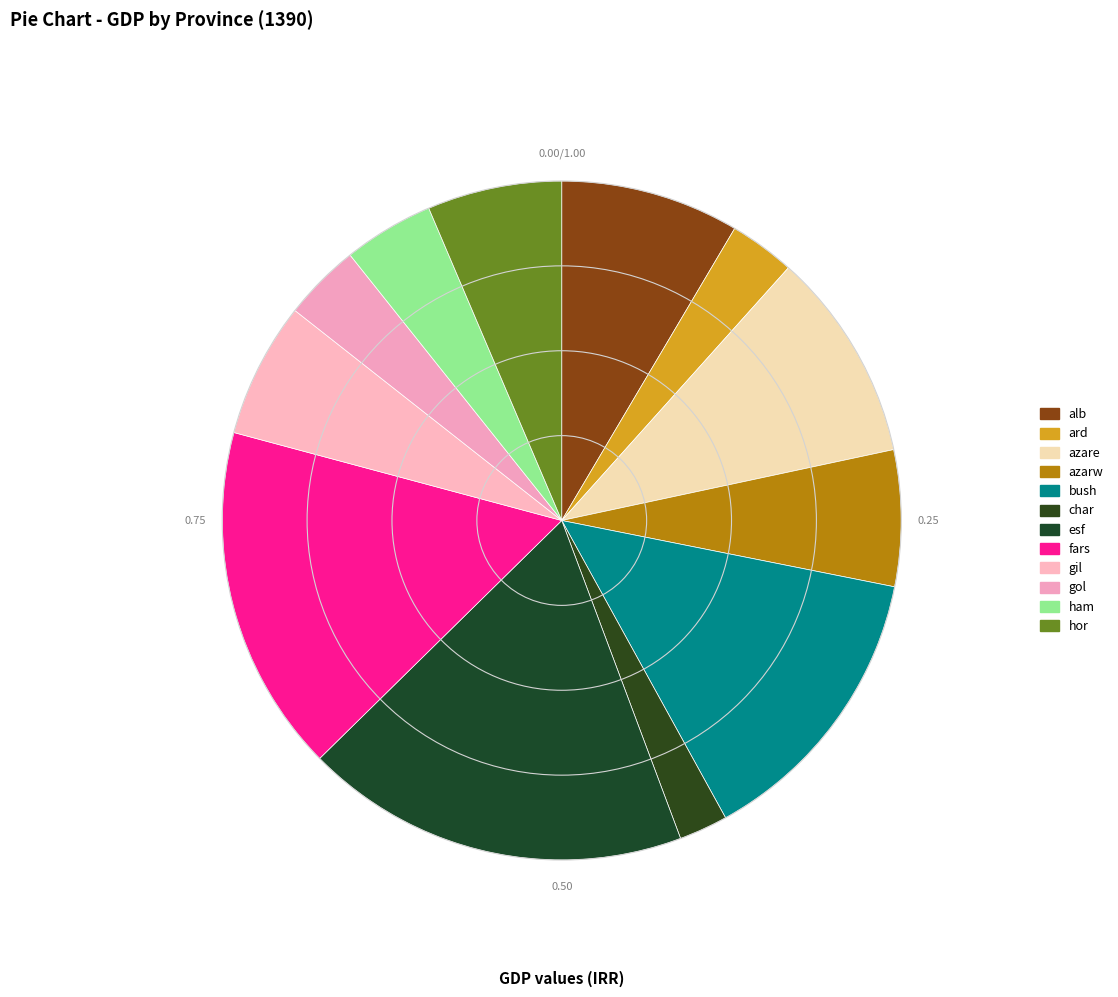

How many segments does this pie chart have?

12